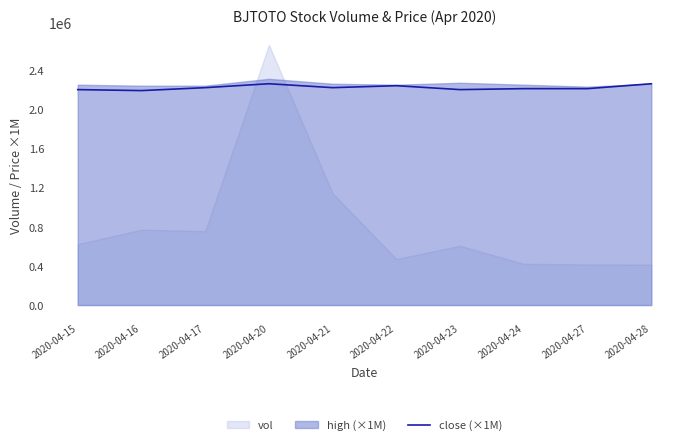

Where does the data first go above 2220000?

2020-04-20